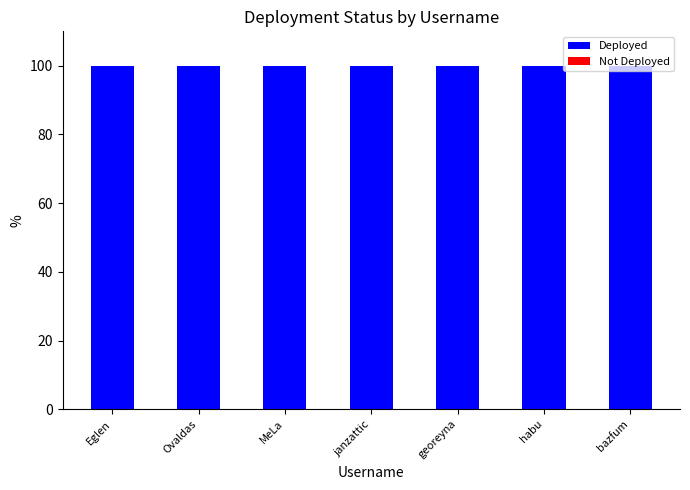

Reading left to right, transcribe all the data shown in this chart.

Deployed: 100	100	100	100	100	100	100
Not Deployed: 0	0	0	0	0	0	0